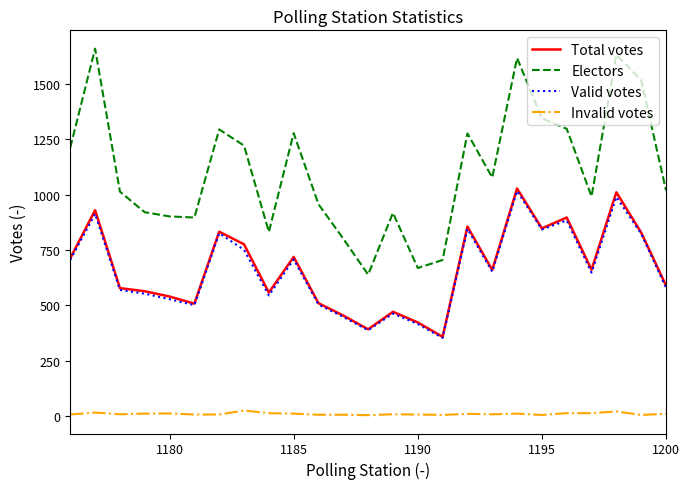

Which series has the largest total across all categories?

Electors